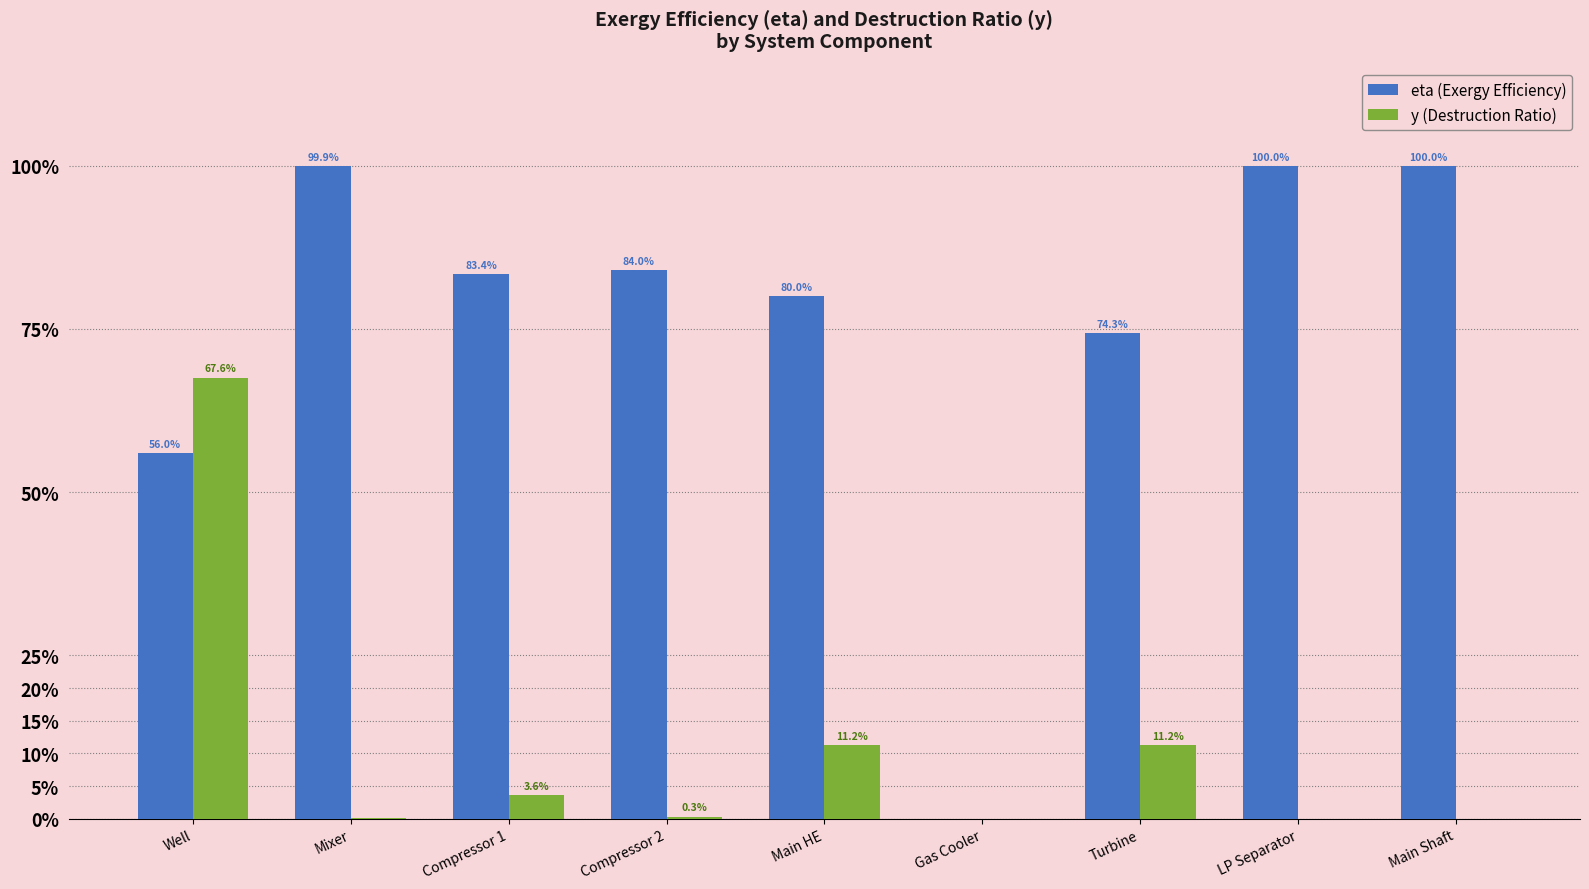

What are all the series names shown in the legend?

eta (Exergy Efficiency), y (Destruction Ratio)